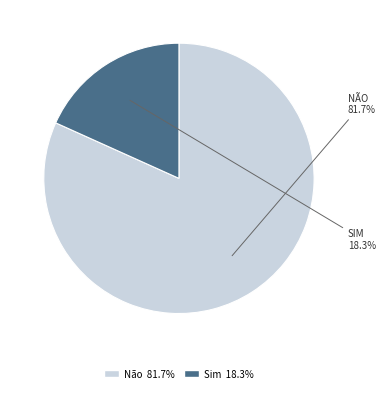

Which has a higher value, Não or Sim?

Não